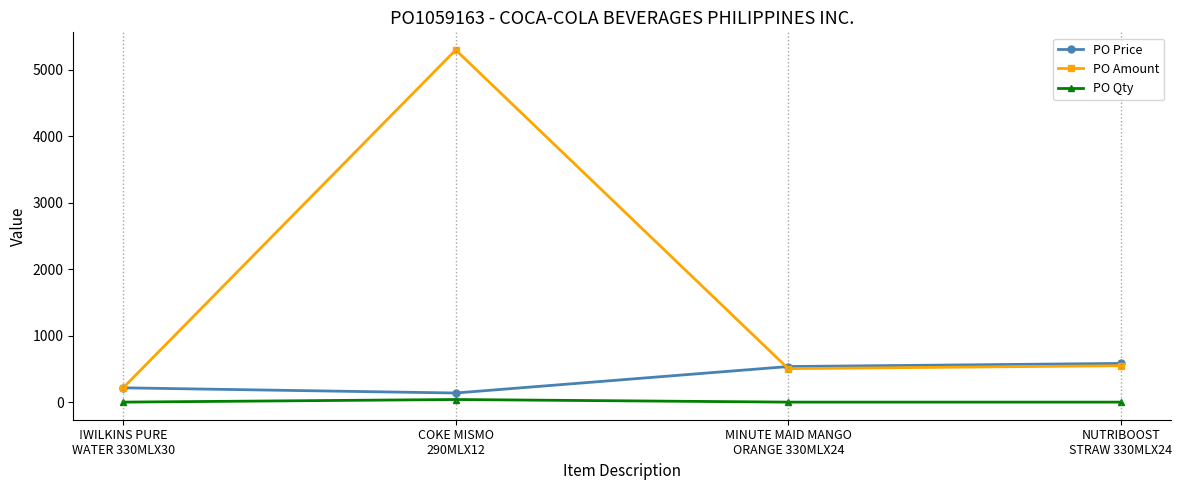

Rank the series by their average value, from highest to lowest.

PO Amount, PO Price, PO Qty